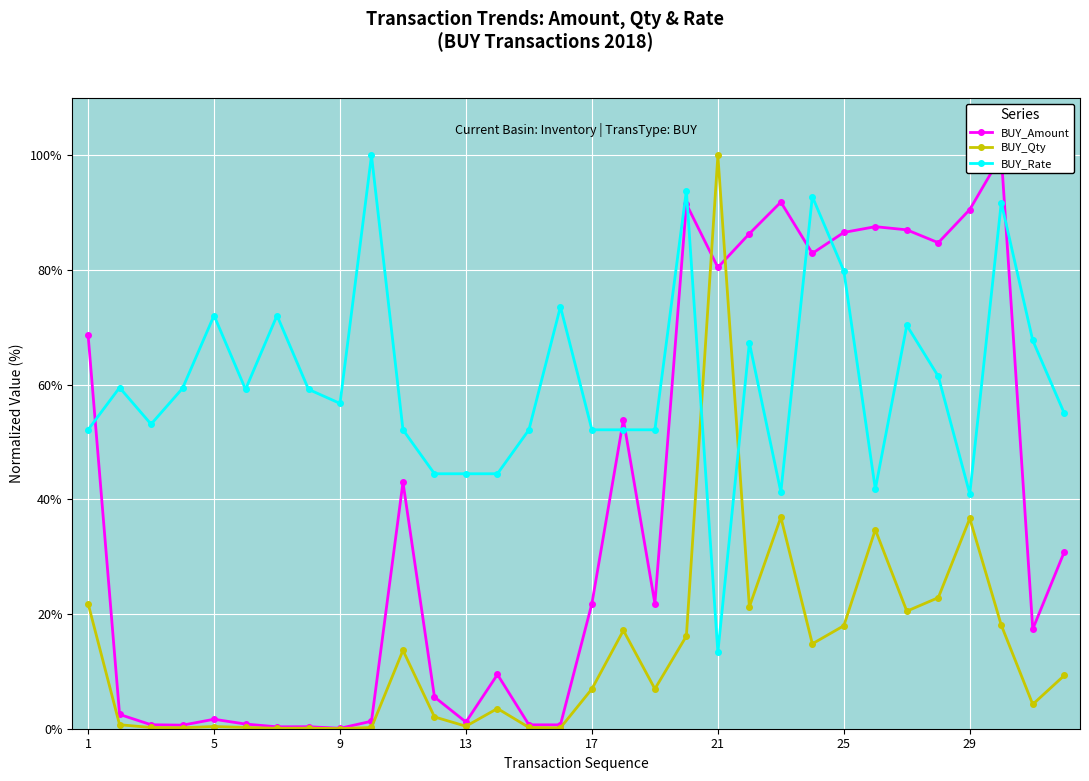

At which label does BUY_Rate reach its minimum?

21